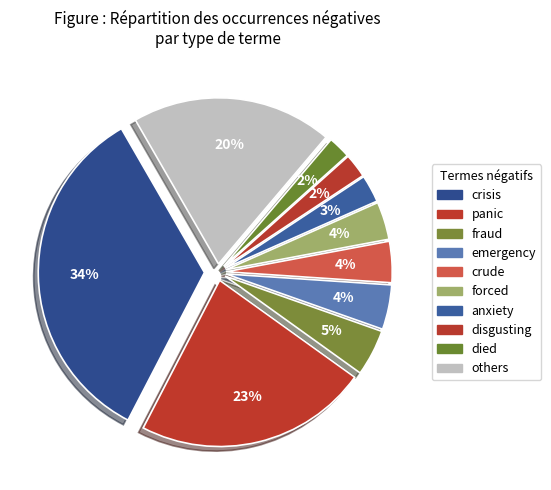

Count the number of slices in the pie.

10